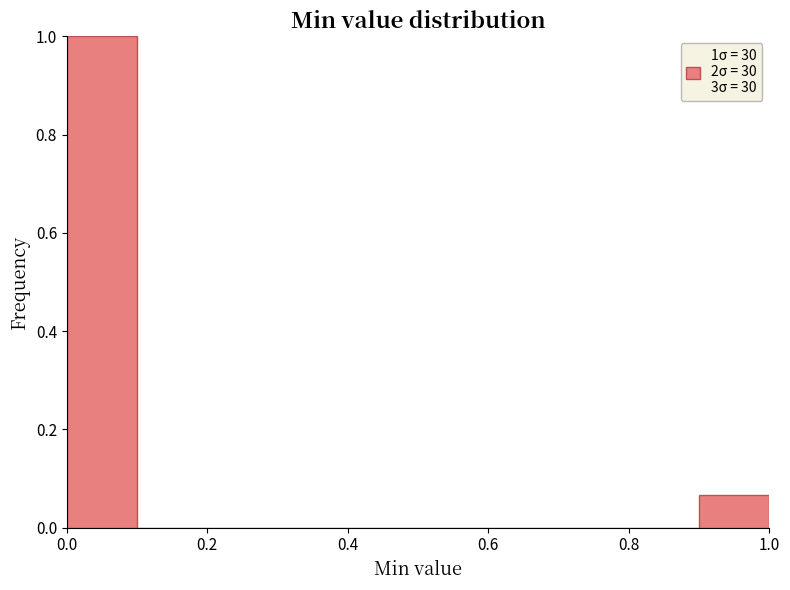

Which range on the x-axis has the tallest bar?

0.0 to 0.1